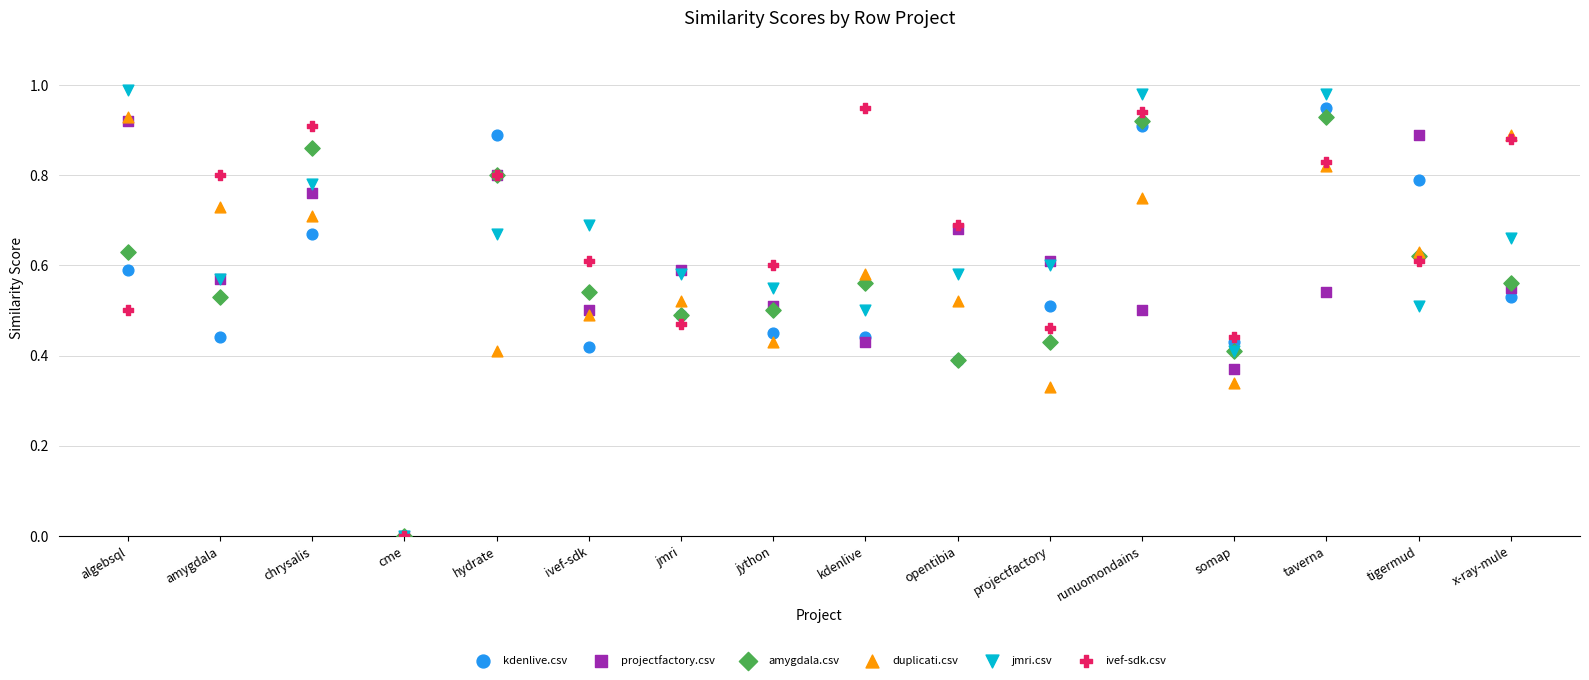

Which series reaches the minimum Y coordinate?

kdenlive.csv